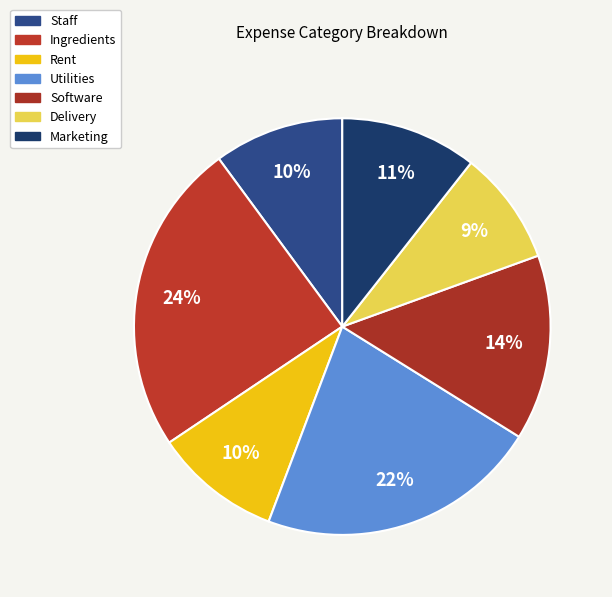

Which has a higher value, Utilities or Rent?

Utilities